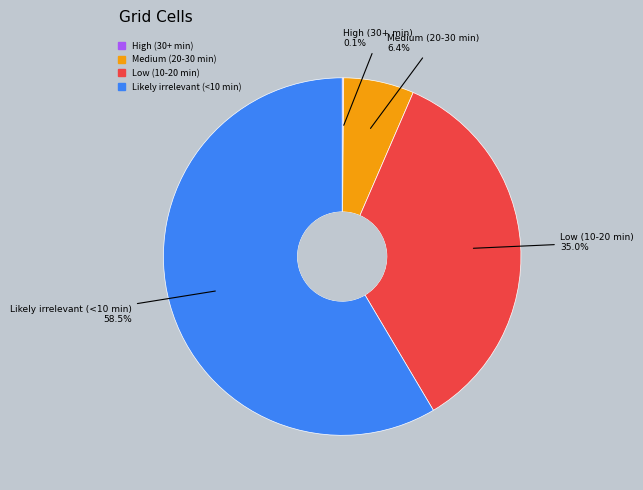

The Low (10-20 min) slice represents 30% of the pie. True or false?

False